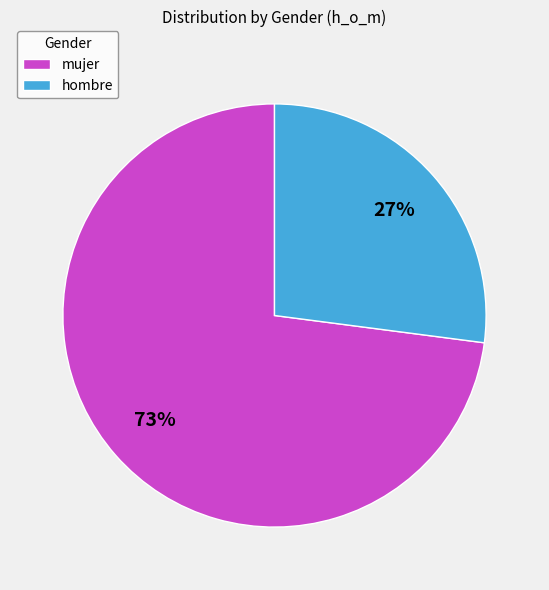

What is the largest slice in the pie chart?

mujer